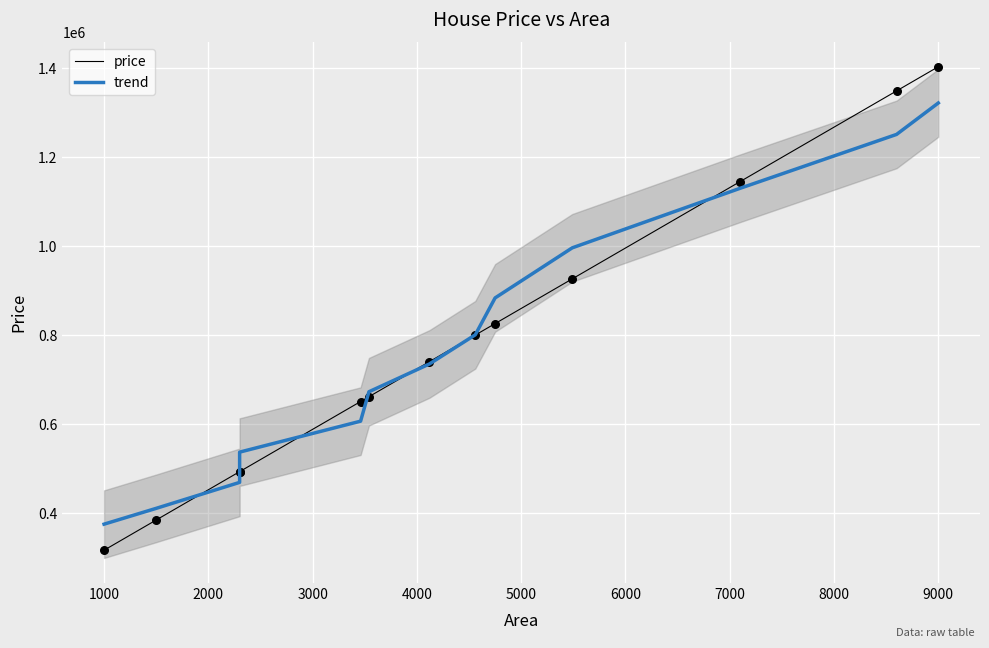

At which category is the sum across all series the highest?

9000